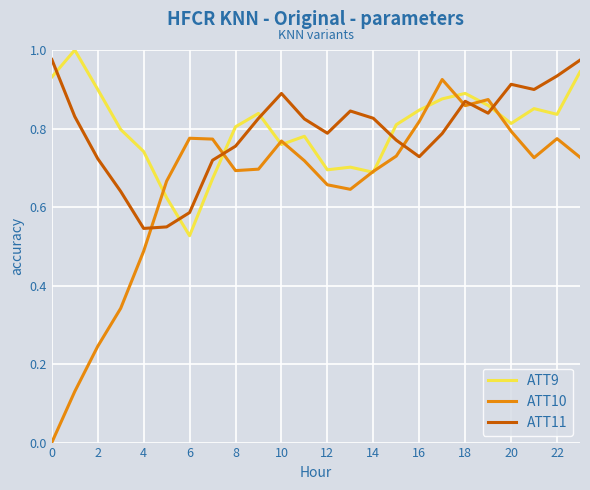

Which series has the largest range (max minus min)?

ATT10